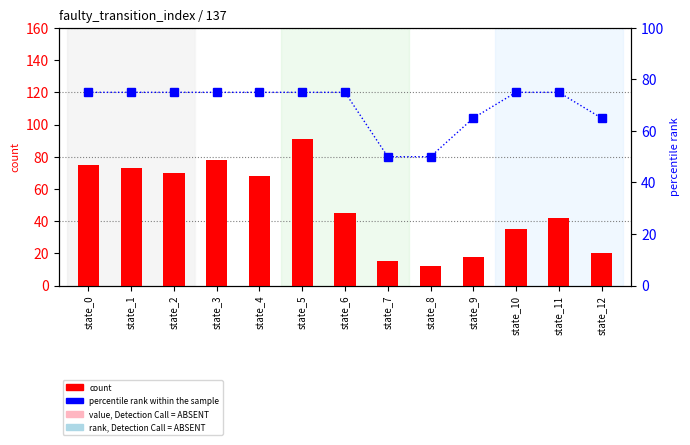

Rank the categories by percentile rank within the sample value from lowest to highest.

state_7, state_8, state_9, state_12, state_0, state_1, state_2, state_3, state_4, state_5, state_6, state_10, state_11